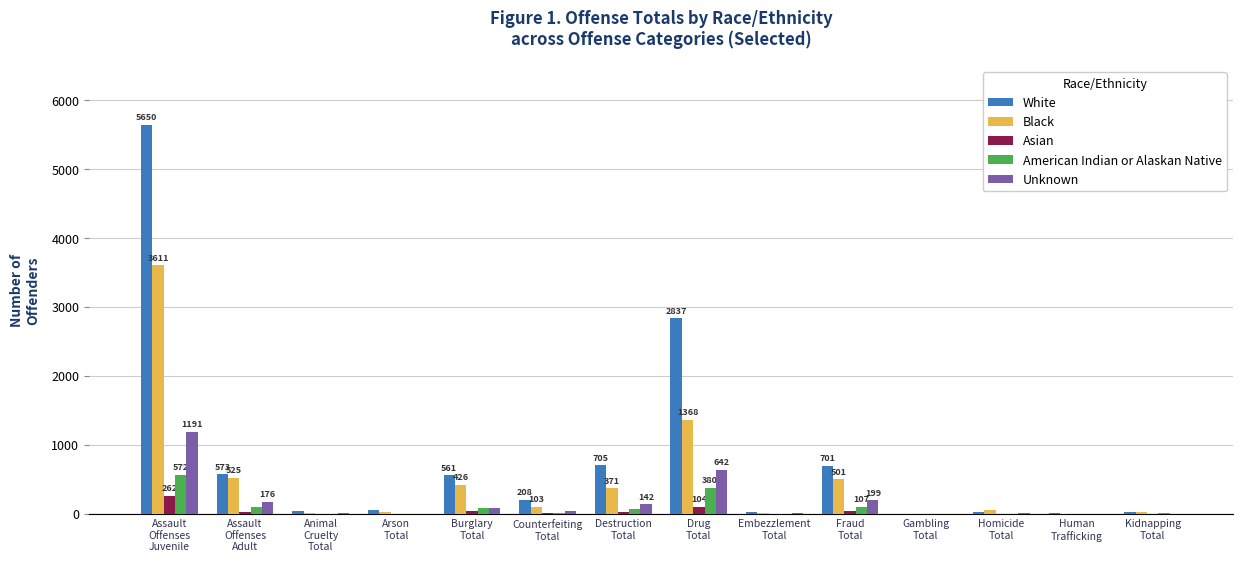

What is the sum of all White values?

11416